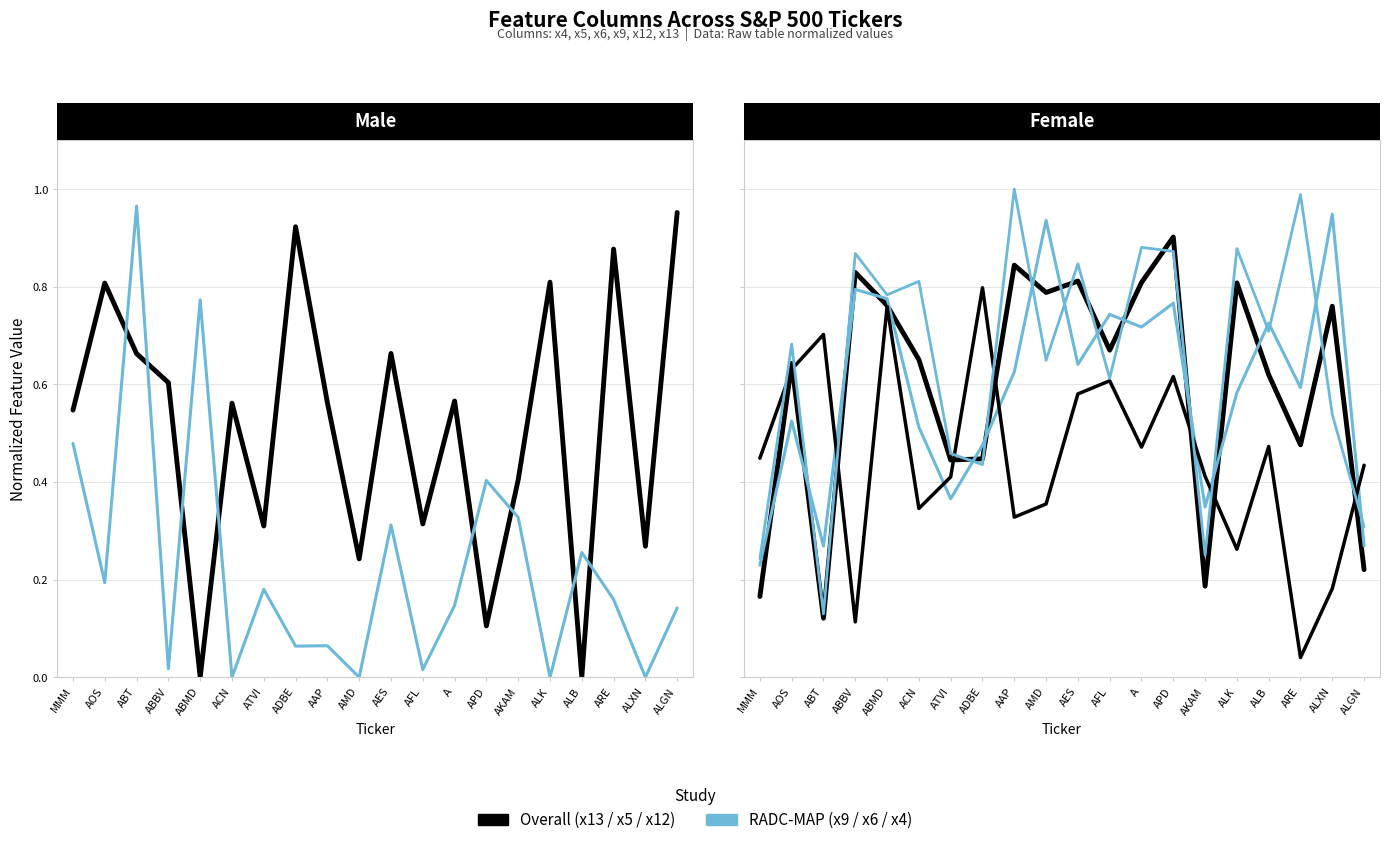

After their last crossing, which series has the higher values: Overall or RADC-MAP?

Overall